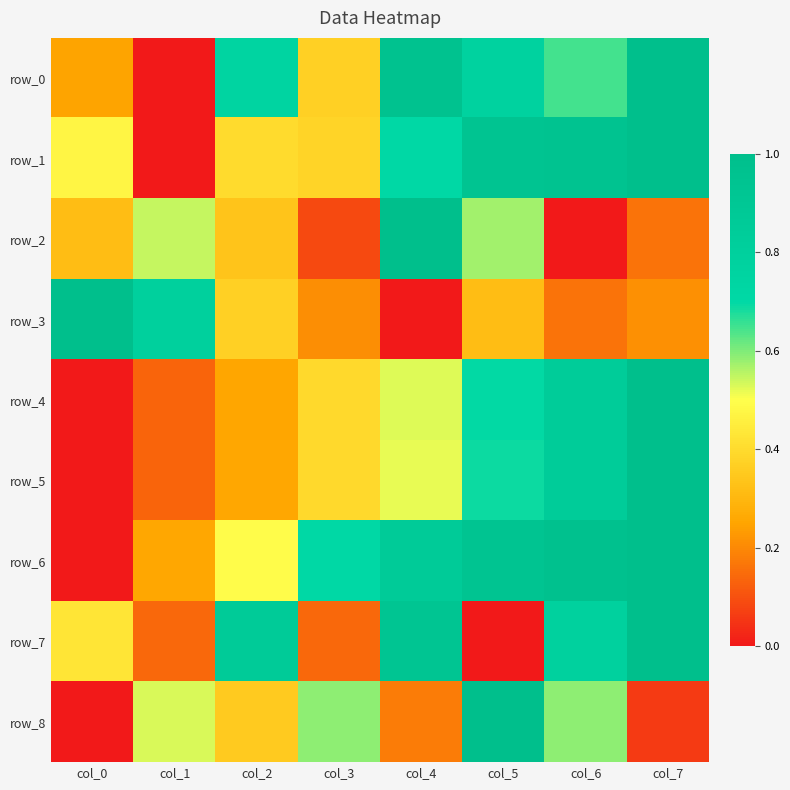

List the labels in order of row_0 value, smallest first.

col_1, col_0, col_3, col_6, col_2, col_5, col_4, col_7